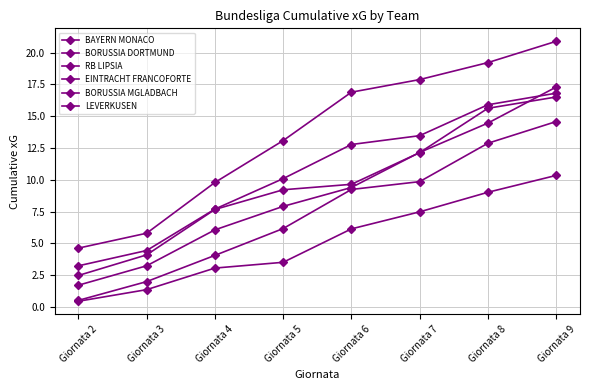

Does the chart display data point markers on the line(s)?

Yes